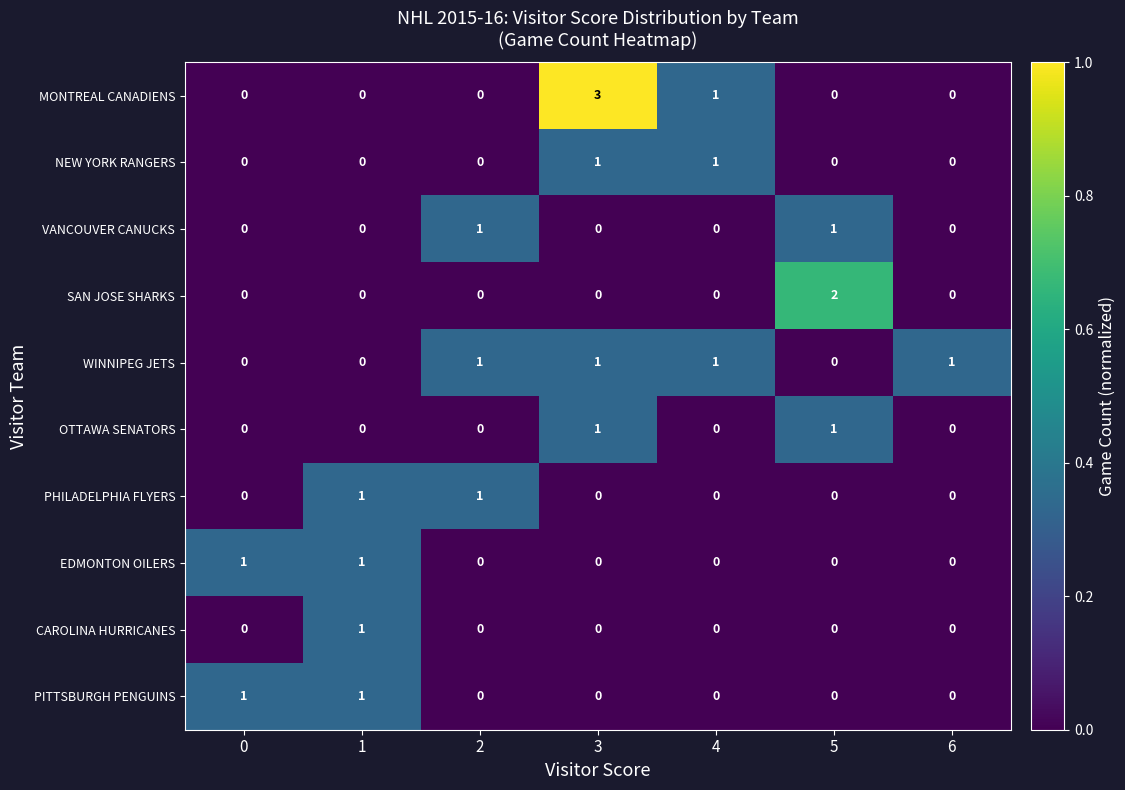

Which series has the largest range (max minus min)?

MONTREAL CANADIENS